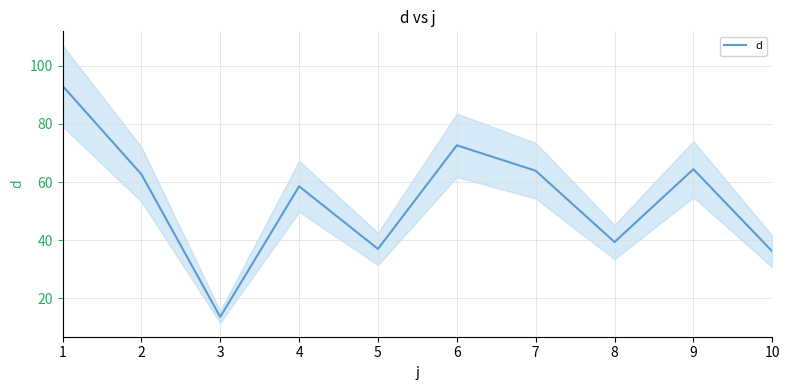

Rank the categories by value from lowest to highest.

3, 10, 5, 8, 4, 2, 7, 9, 6, 1